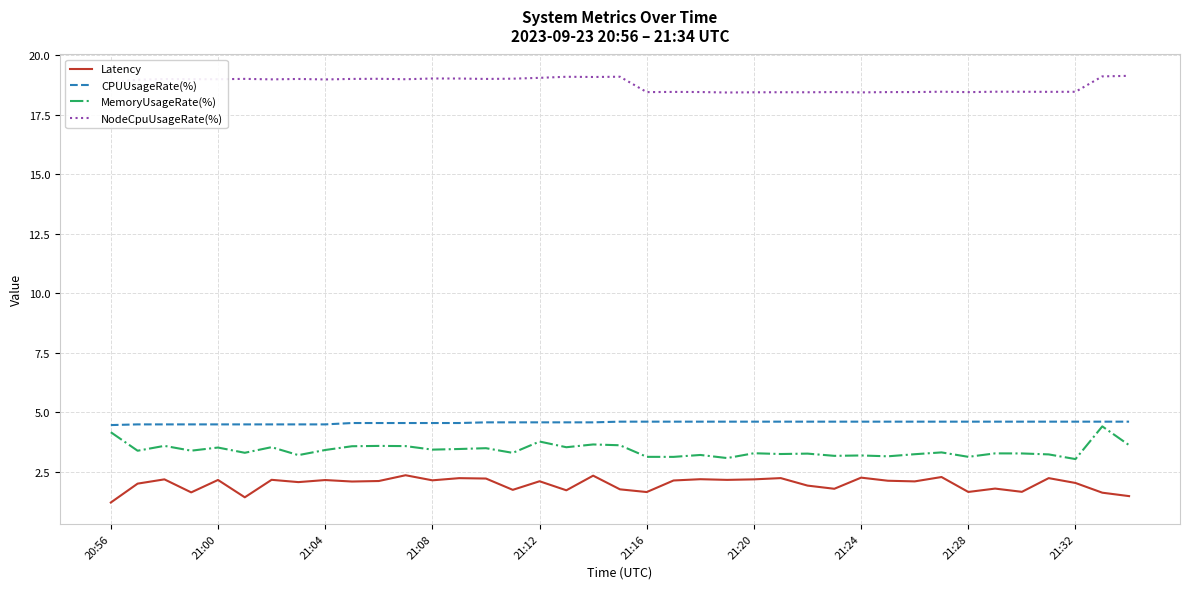

How many lines are shown in the chart?

4